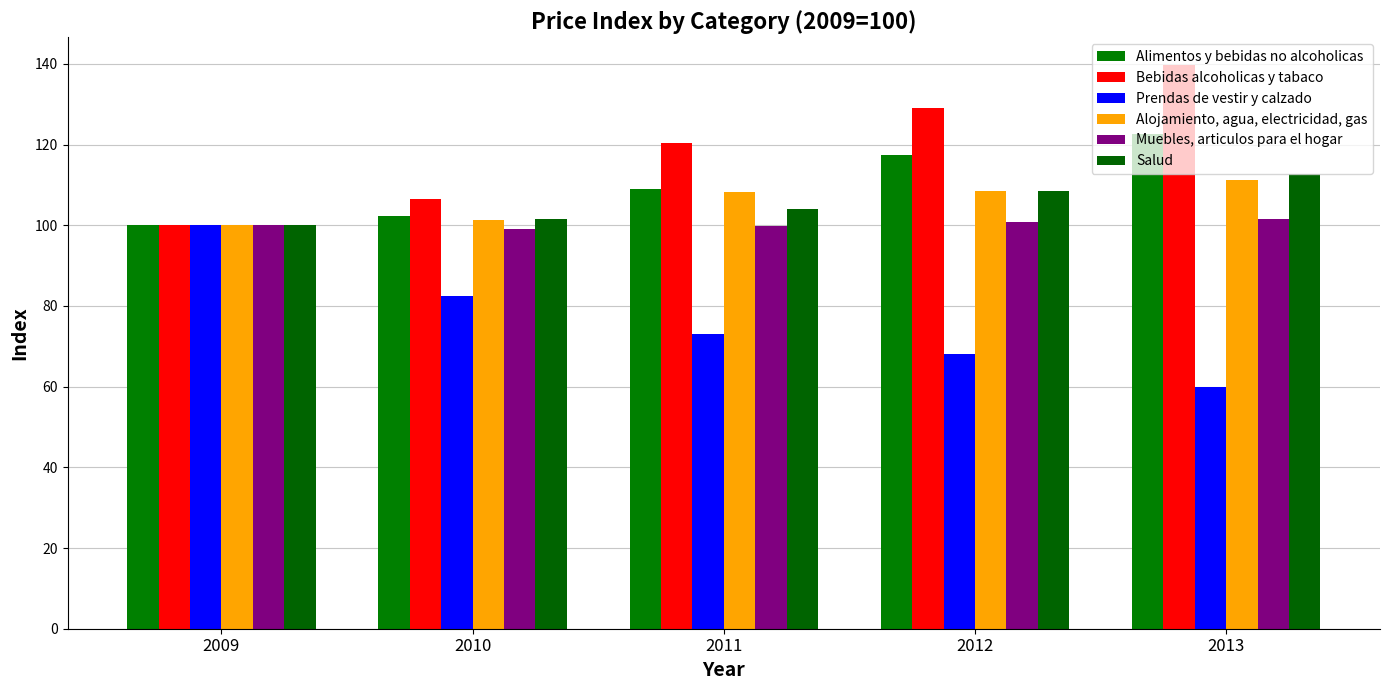

What is the total value across all series at 2012?

632.1